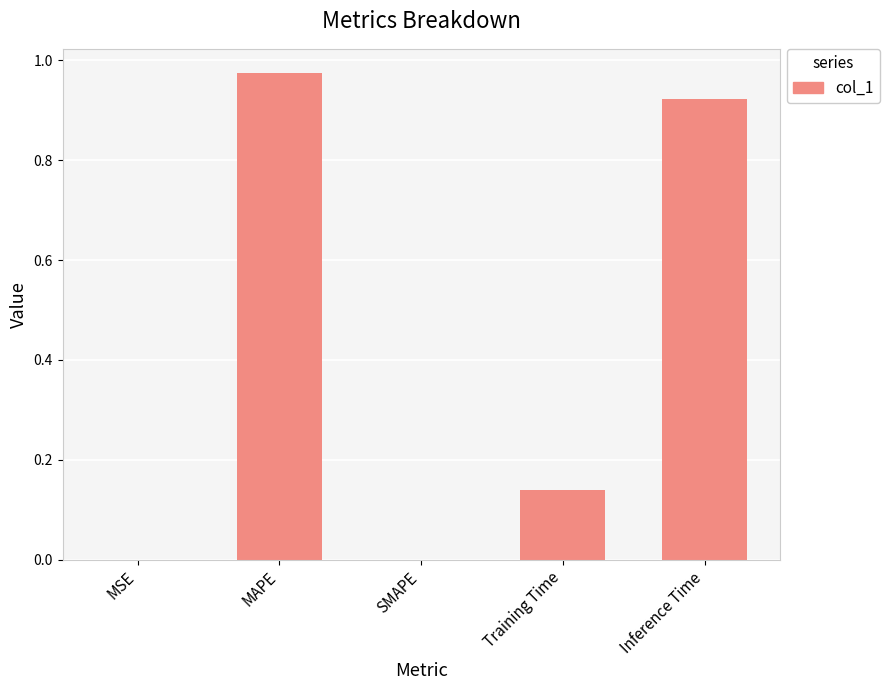

True or false: the data shows 0.0 at MSE.

True